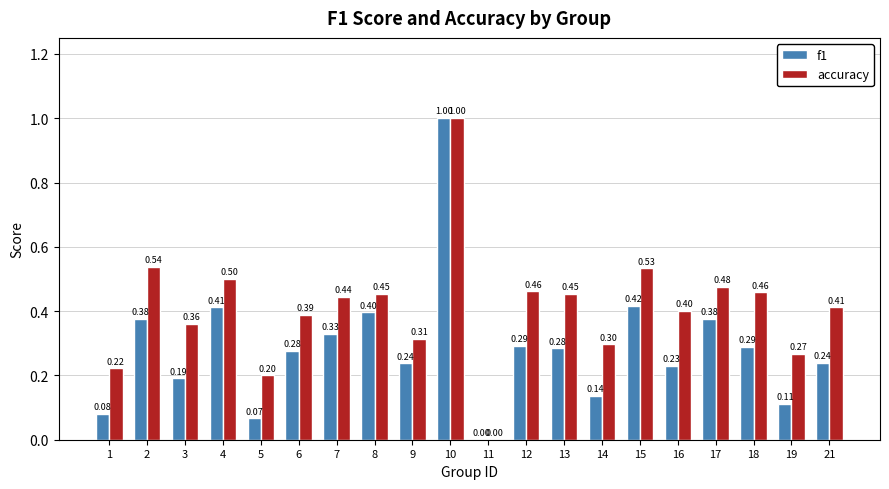

At which category is the sum across all series the highest?

10